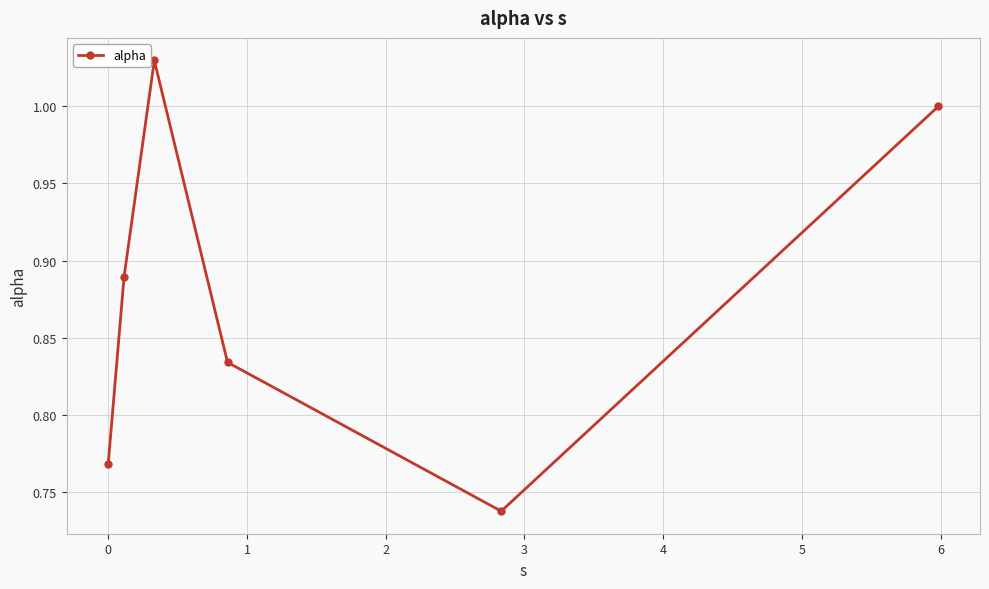

What is the sum of all values?

5.3